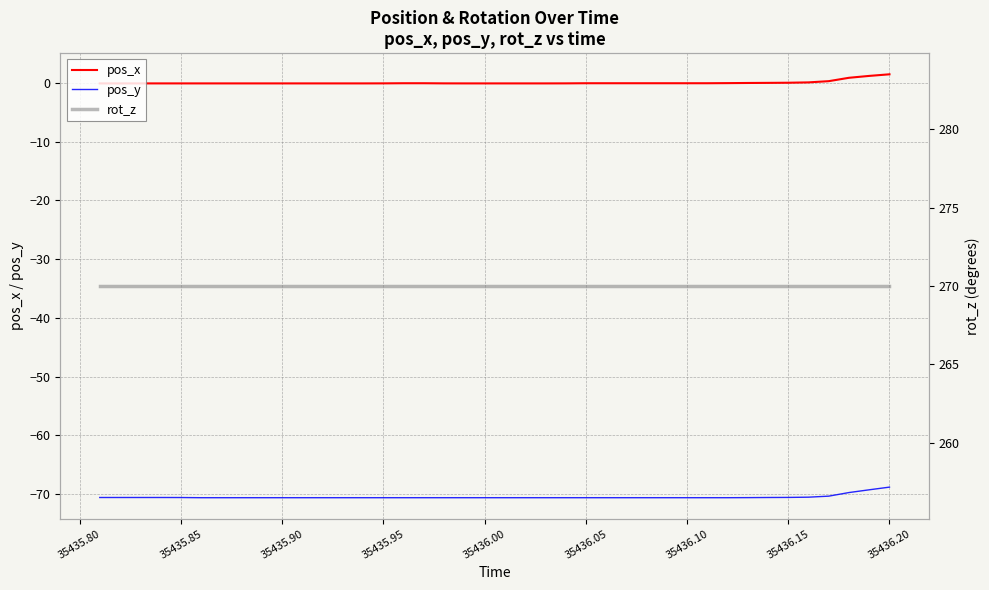

What is the highest value of the rot_z series?

270.0